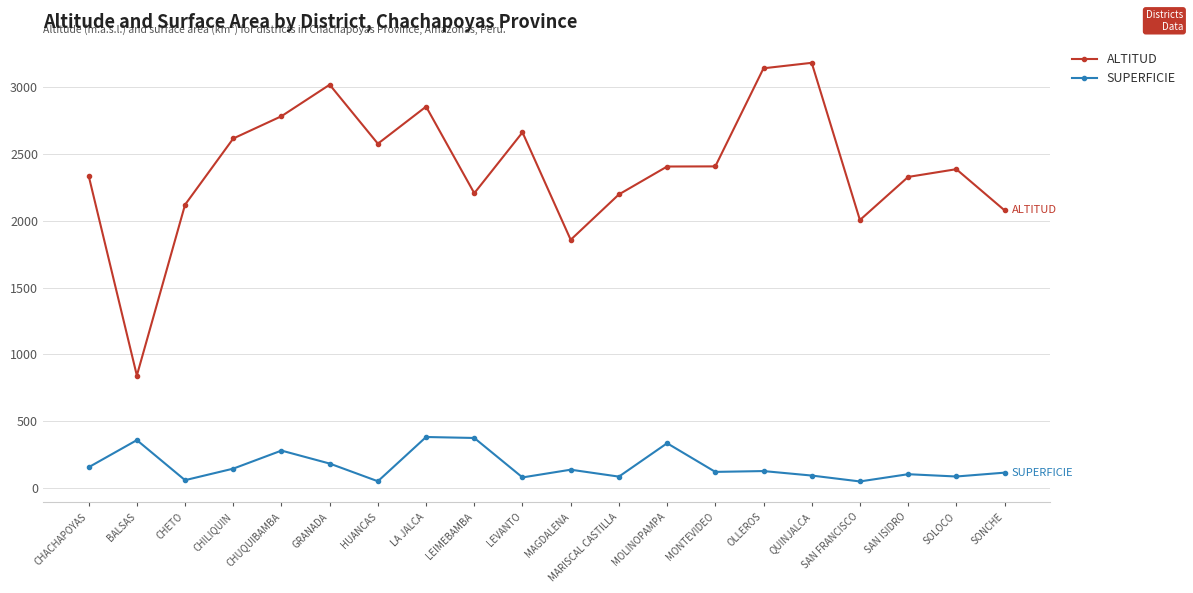

Which series changed the most between CHILIQUIN and SONCHE?

ALTITUD